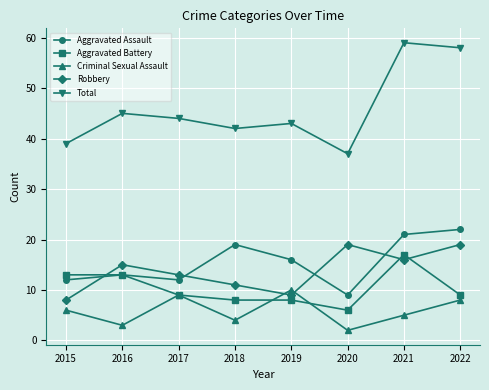

Which series has the largest range (max minus min)?

Total